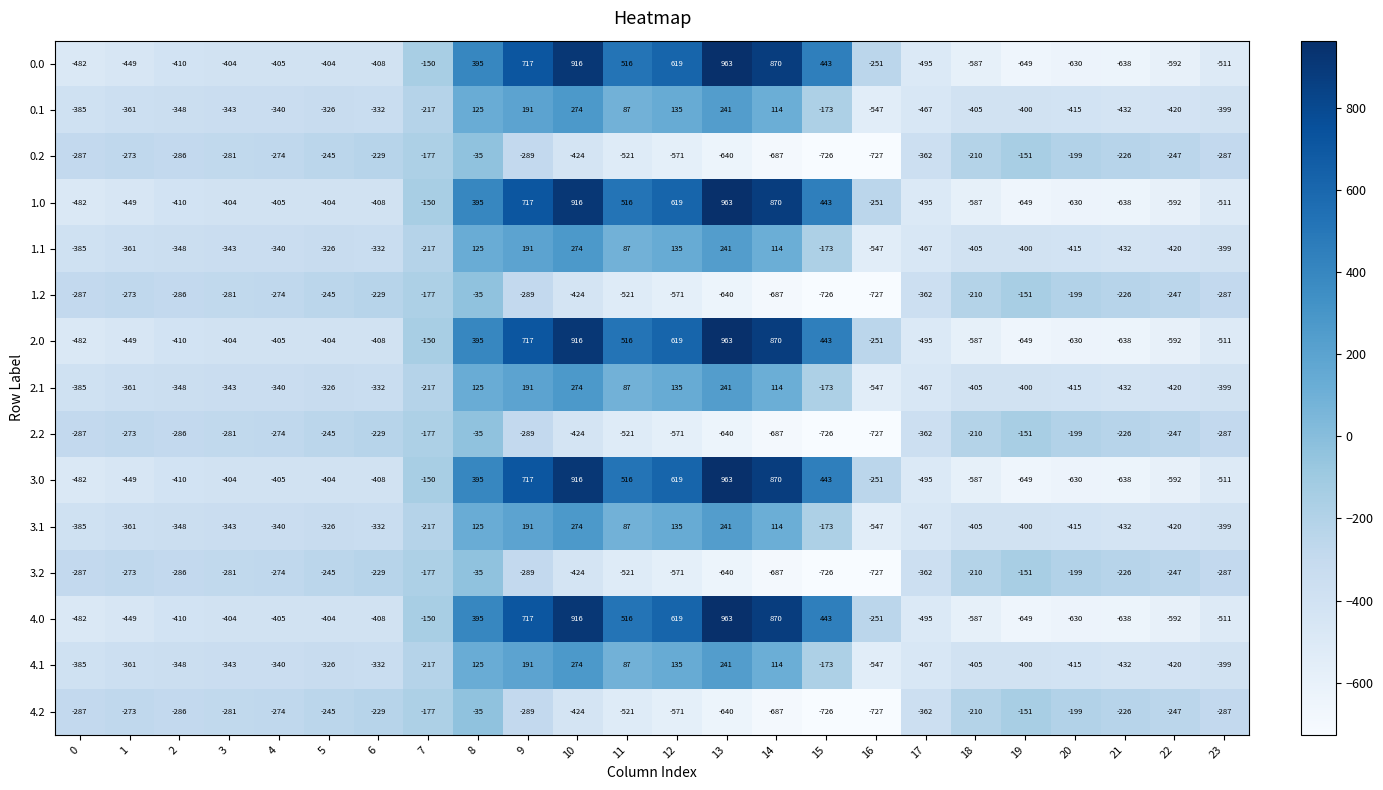

Is it true that 2.2 equals -376 at 3?

False